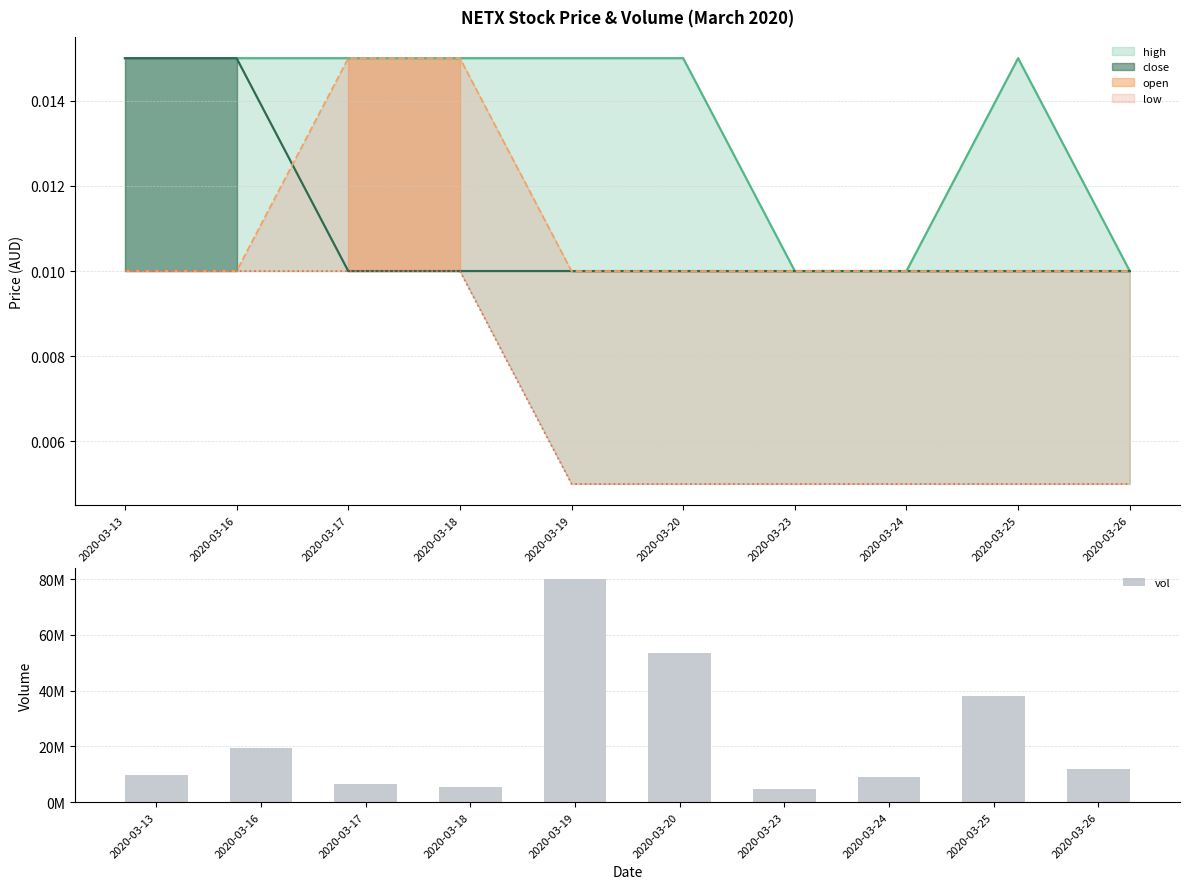

How many bars are there in total?

10